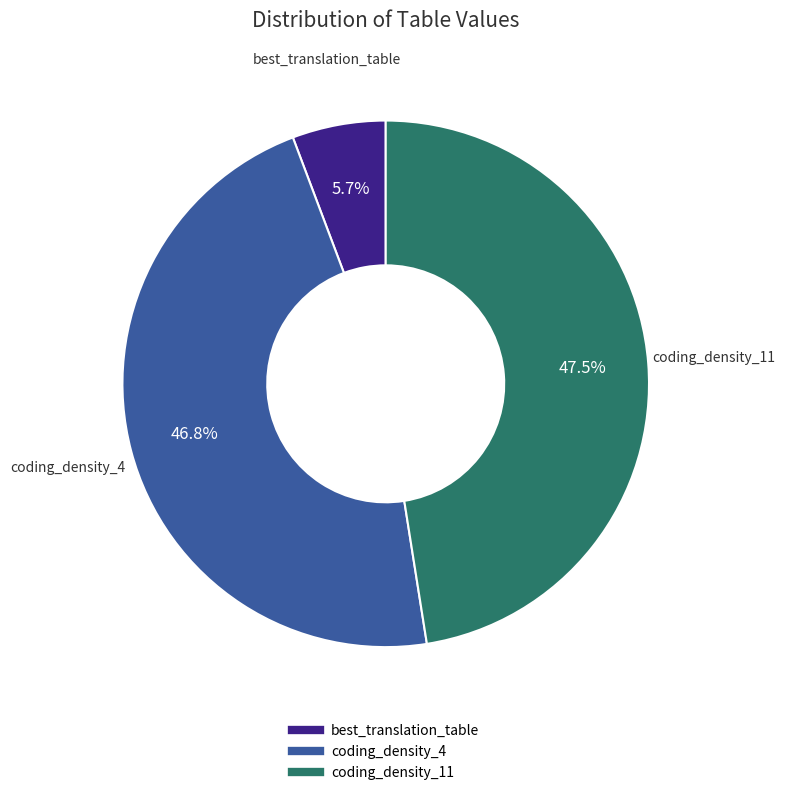

To the nearest percent, what is the combined percentage of best_translation_table and coding_density_11?

53%